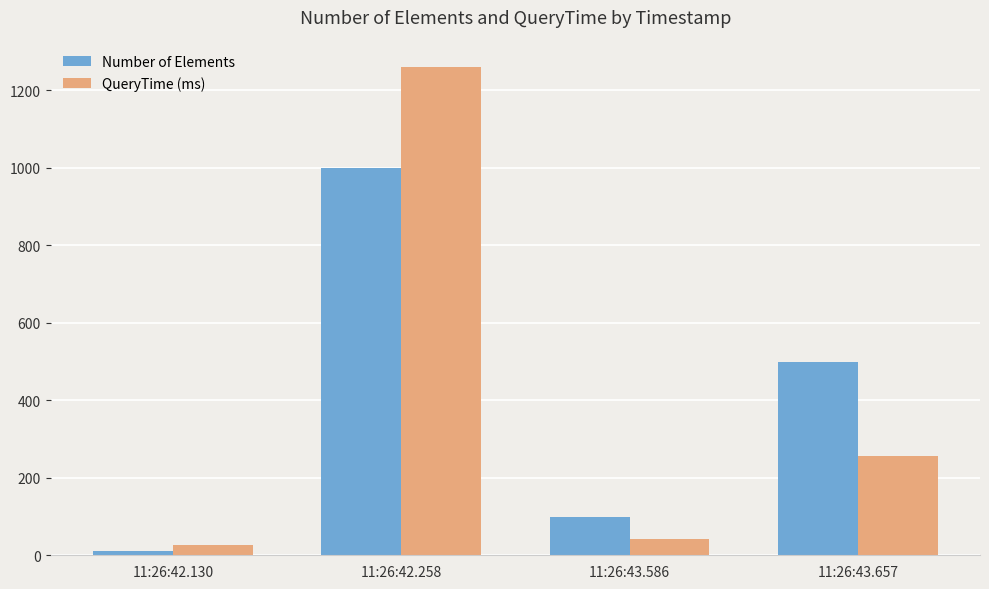

What value does the Number of Elements series have at 11:26:42.130?

10.0